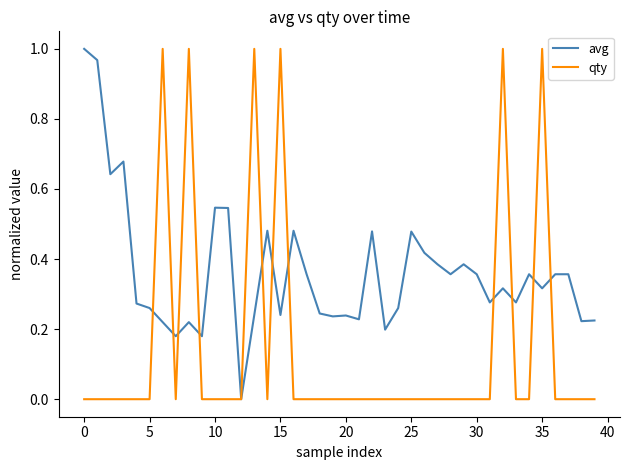

List the series in order of their overall mean, highest first.

avg, qty